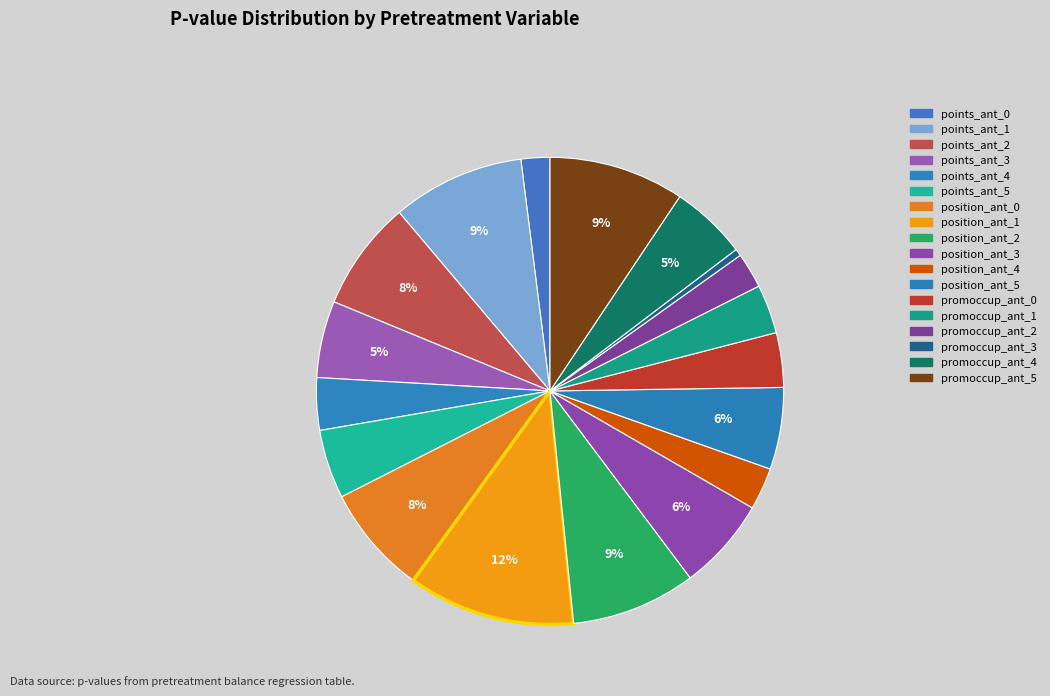

True or false: promoccup_ant_5 accounts for 9% of the total.

True